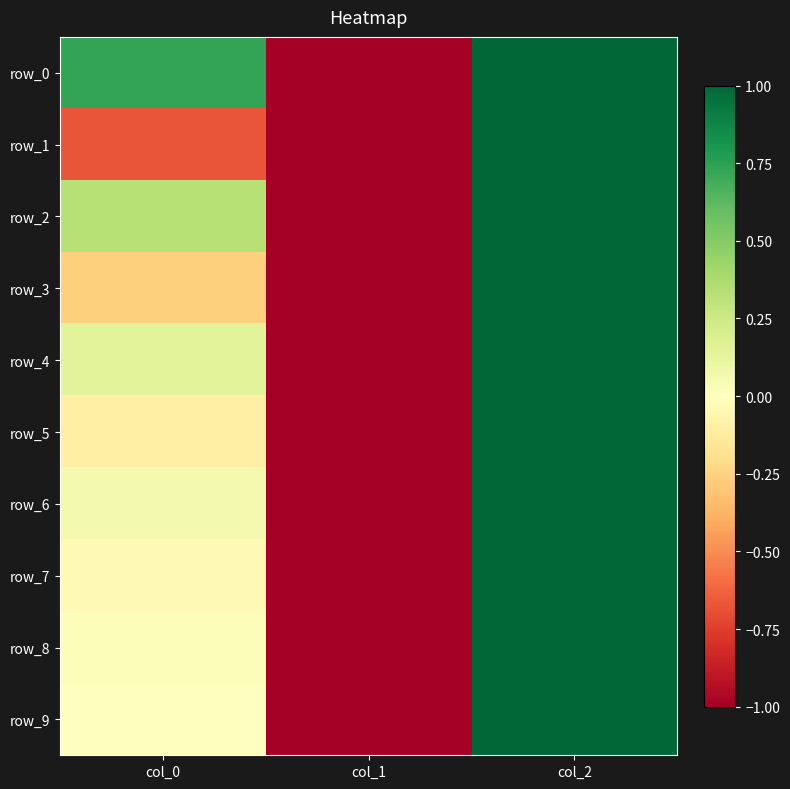

What is the difference between the maximum and minimum values in the row_9 series?

2.0